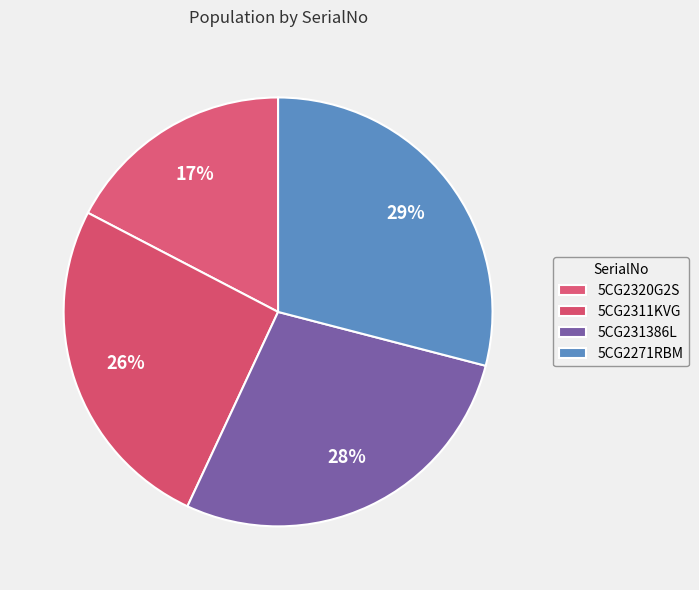

How many segments does this pie chart have?

4